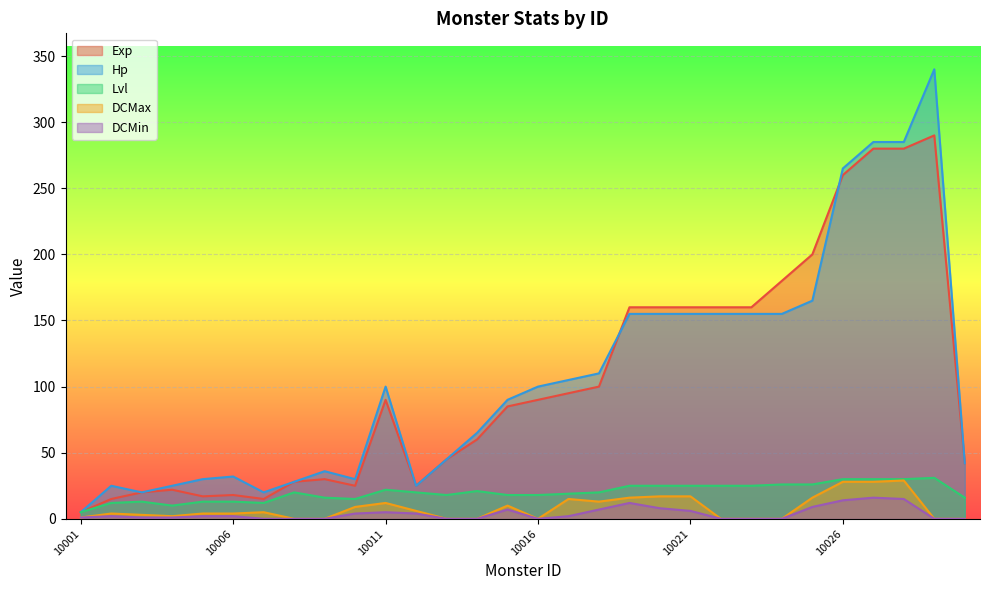

Which series has the widest spread of values?

Hp